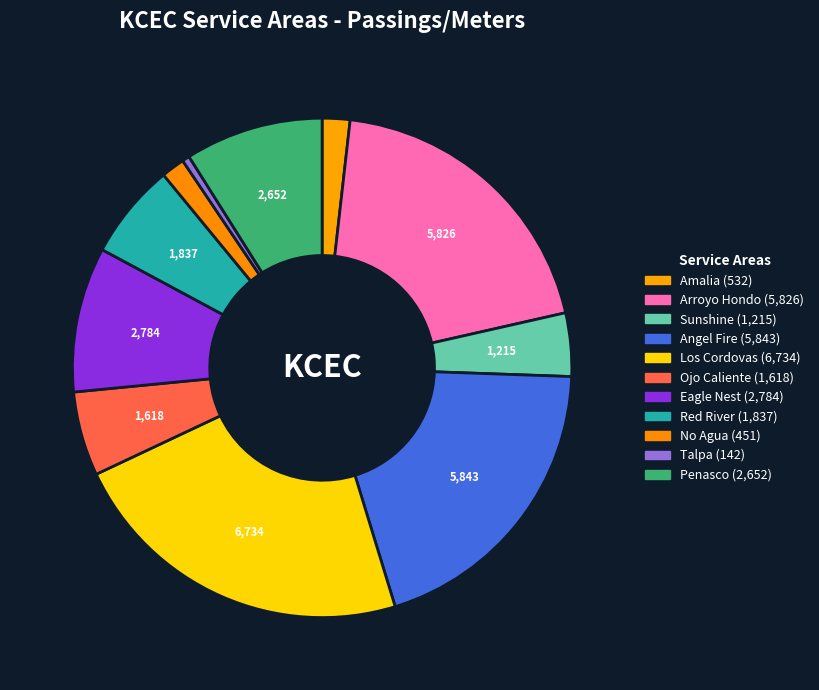

Does any single category account for the majority?

No